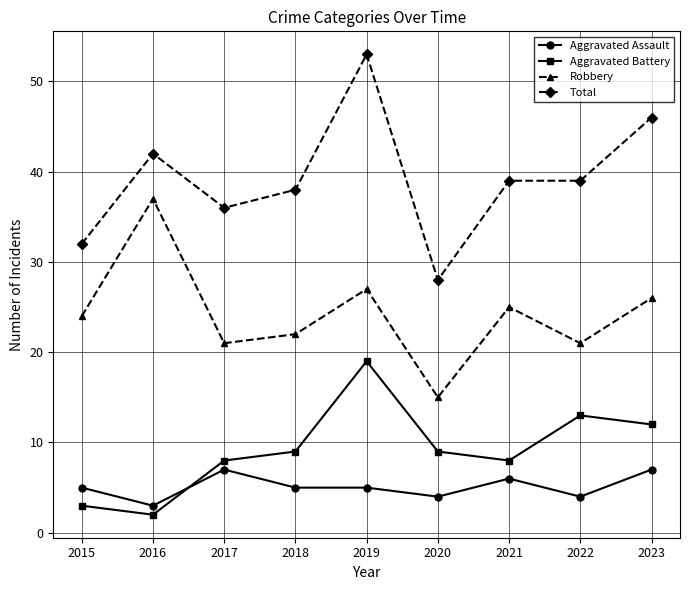

Reading right to left, transcribe all the data shown in this chart.

Aggravated Assault: 7	4	6	4	5	5	7	3	5
Aggravated Battery: 12	13	8	9	19	9	8	2	3
Robbery: 26	21	25	15	27	22	21	37	24
Total: 46	39	39	28	53	38	36	42	32